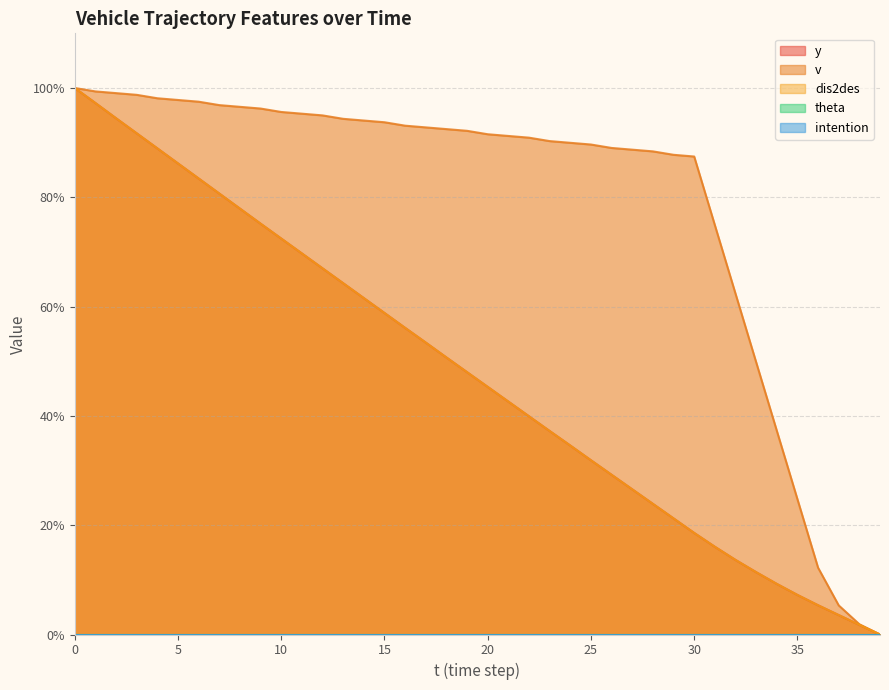

List the series in order of their peak value, highest first.

y, v, dis2des